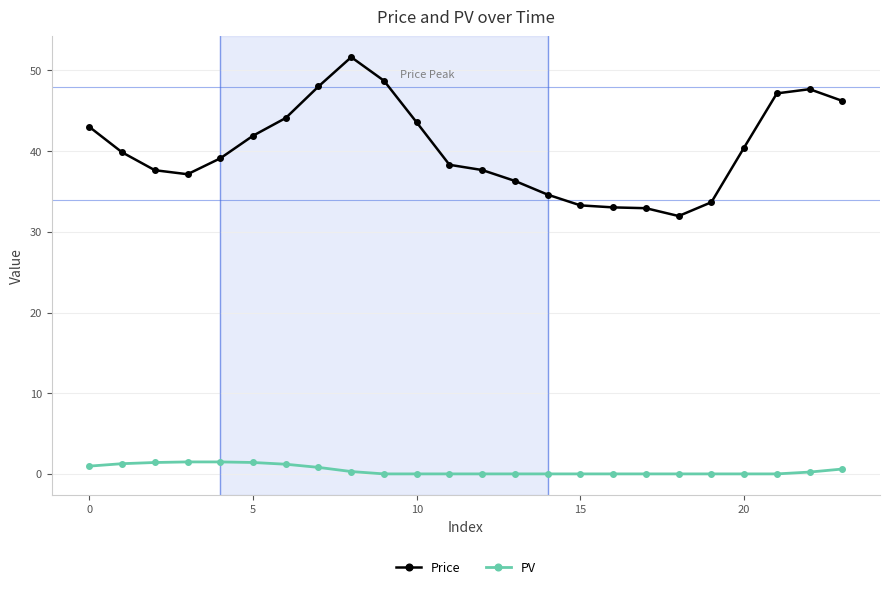

How many distinct data groups are displayed?

2